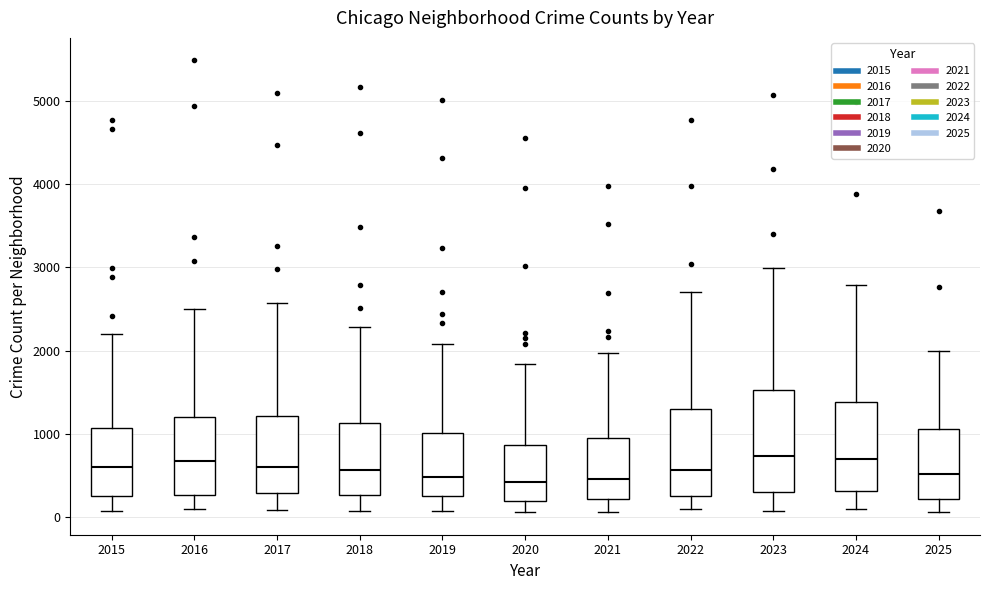

Which box is the tallest, from its lower edge to its upper edge?

2023